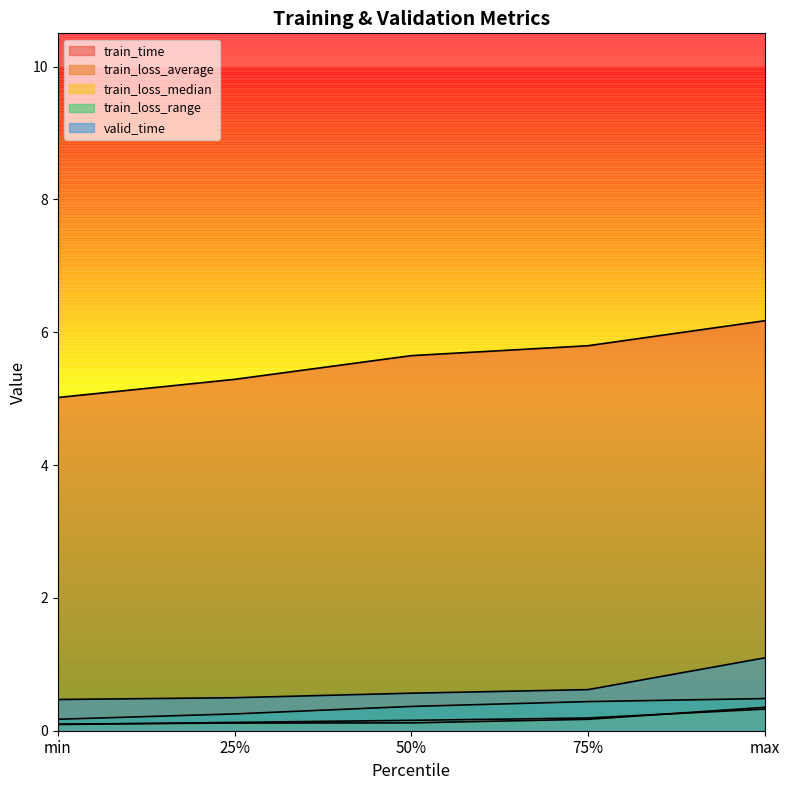

What is the label of the 3rd point from the left?

50%